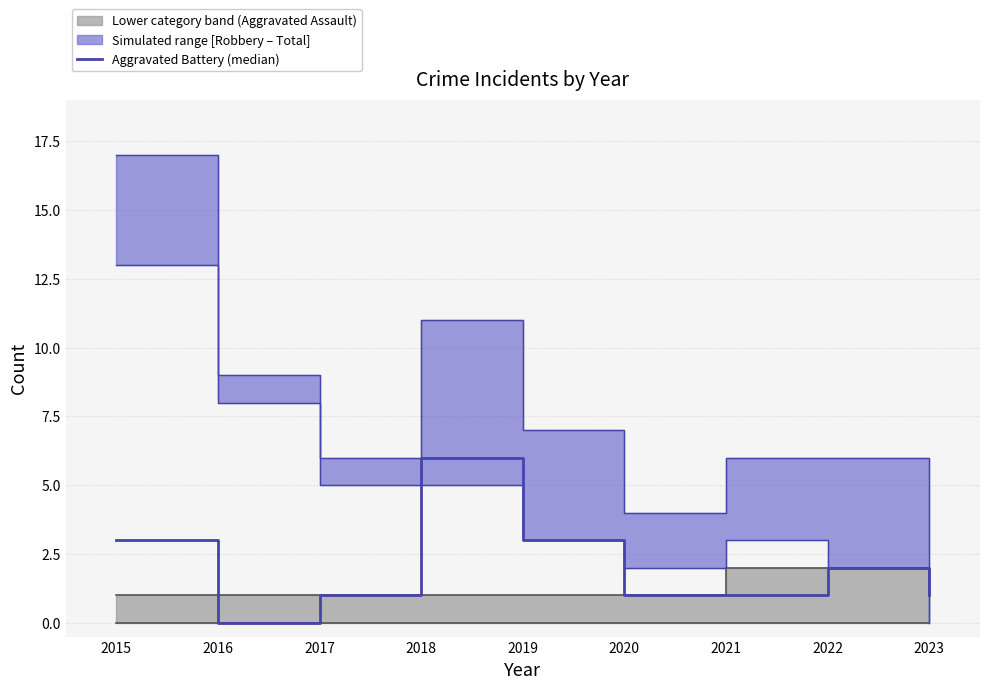

Which label corresponds to the smallest value in the chart?

2016